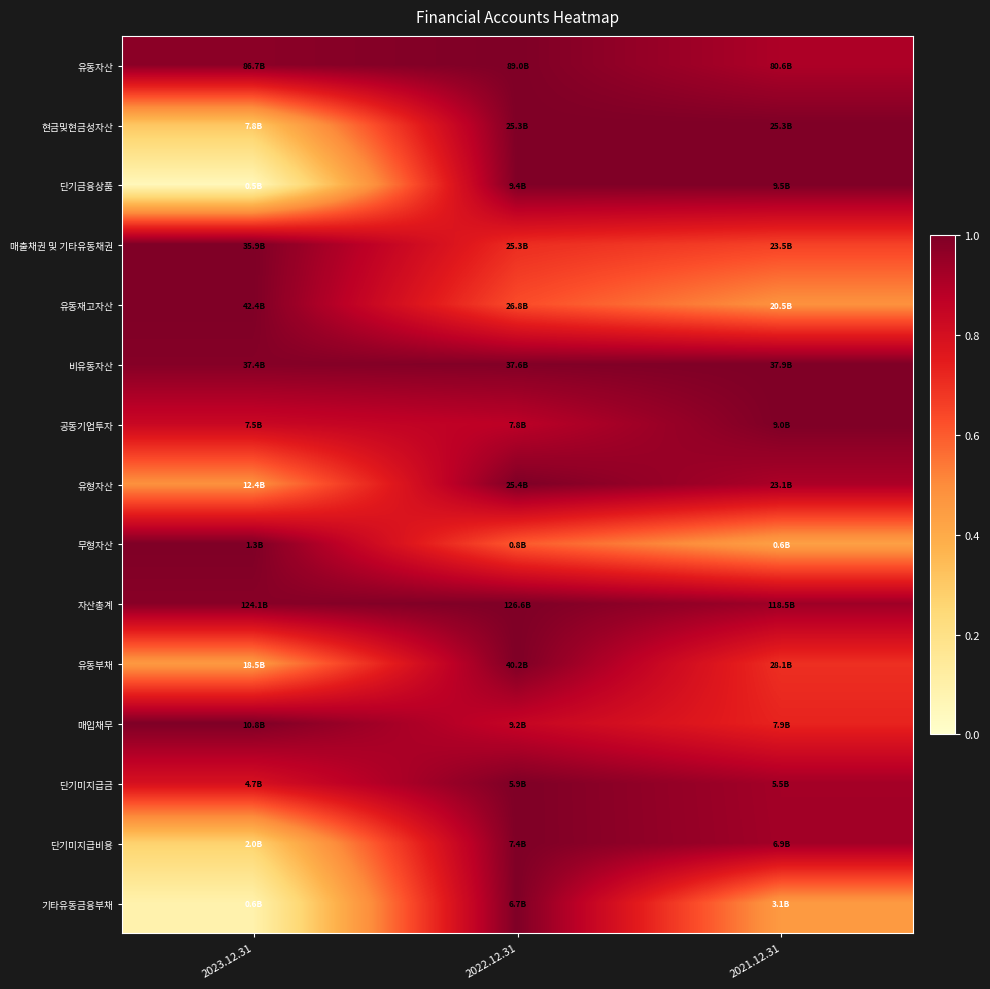

What is the difference between the highest and lowest values at 2022.12.31?

0.4